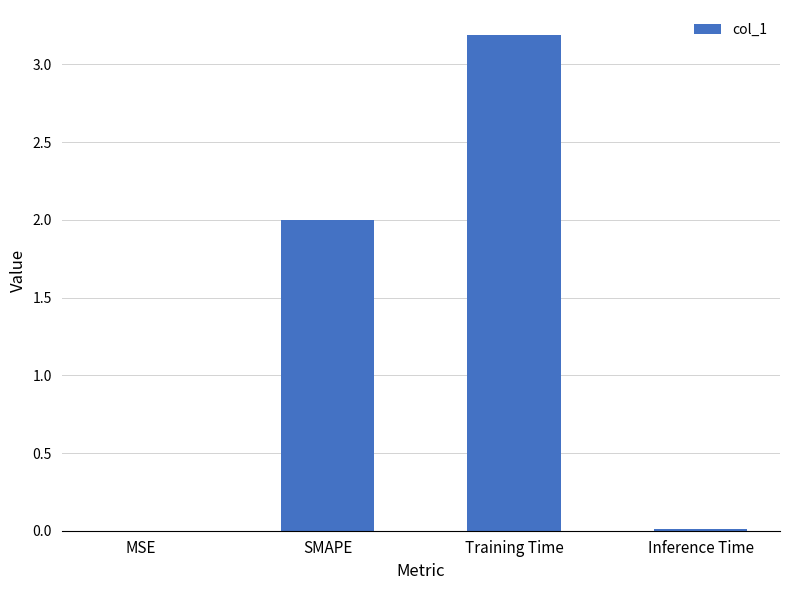

Are the bars horizontal?

No